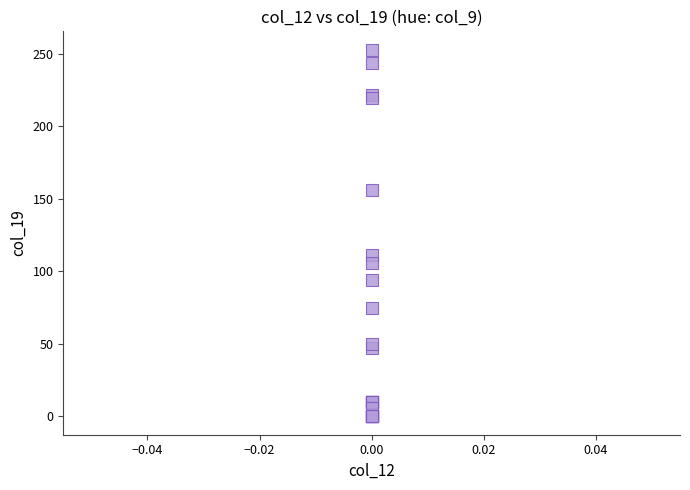

What Y value in the scatter plot is closest to 126?

111